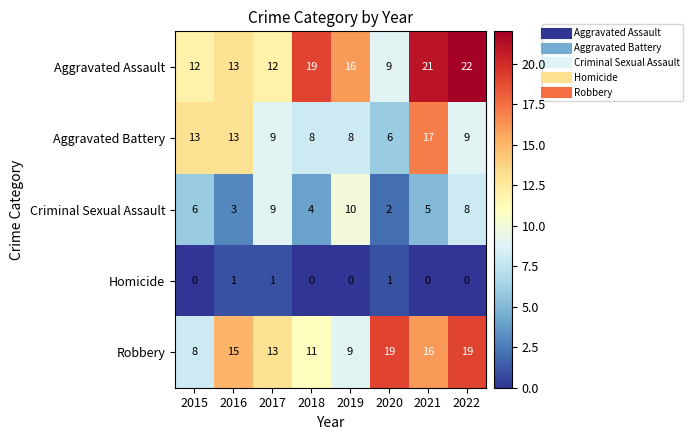

What is the difference between the highest and lowest values at 2020?

18